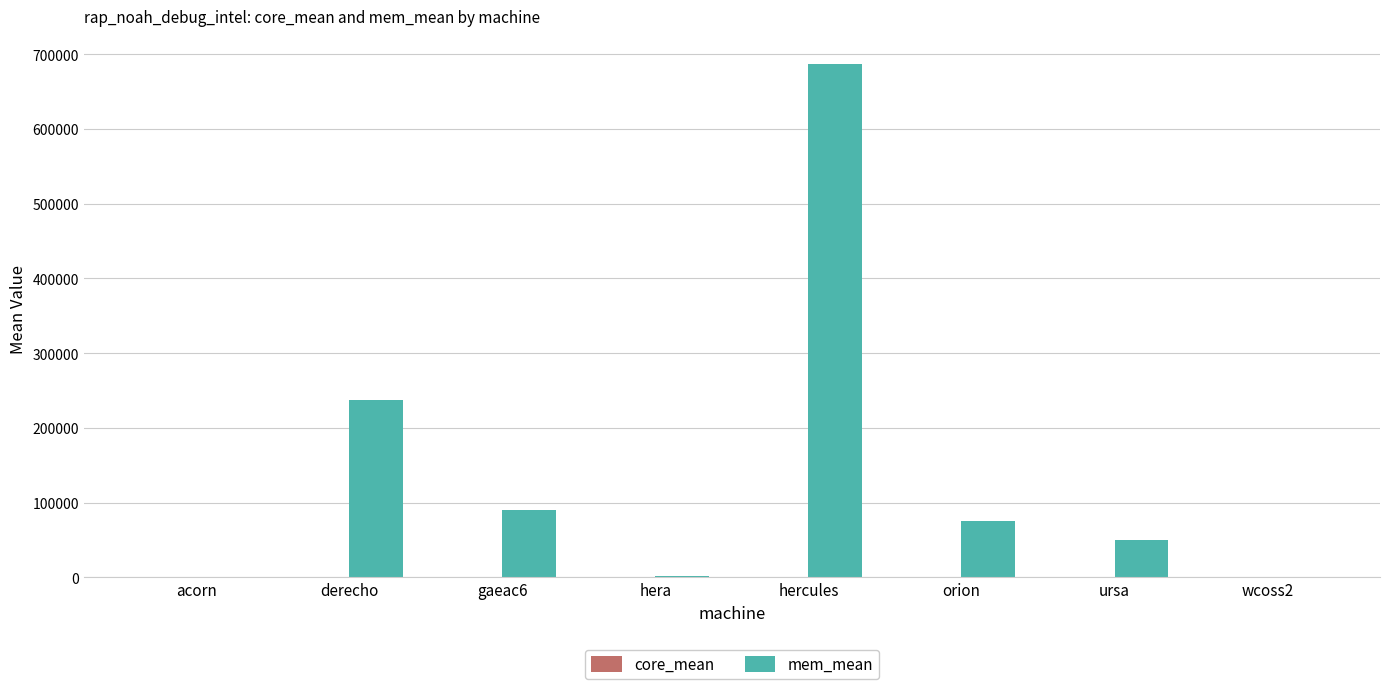

Between gaeac6 and hera, which series saw the biggest shift?

mem_mean